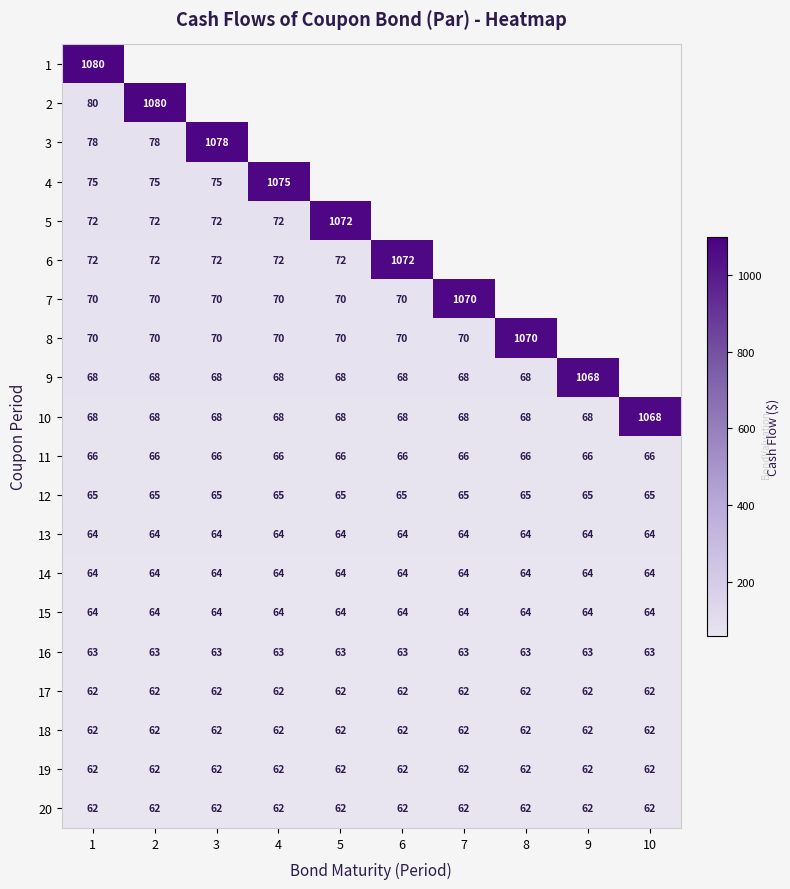

Which has a higher value, 8 or 7?

7